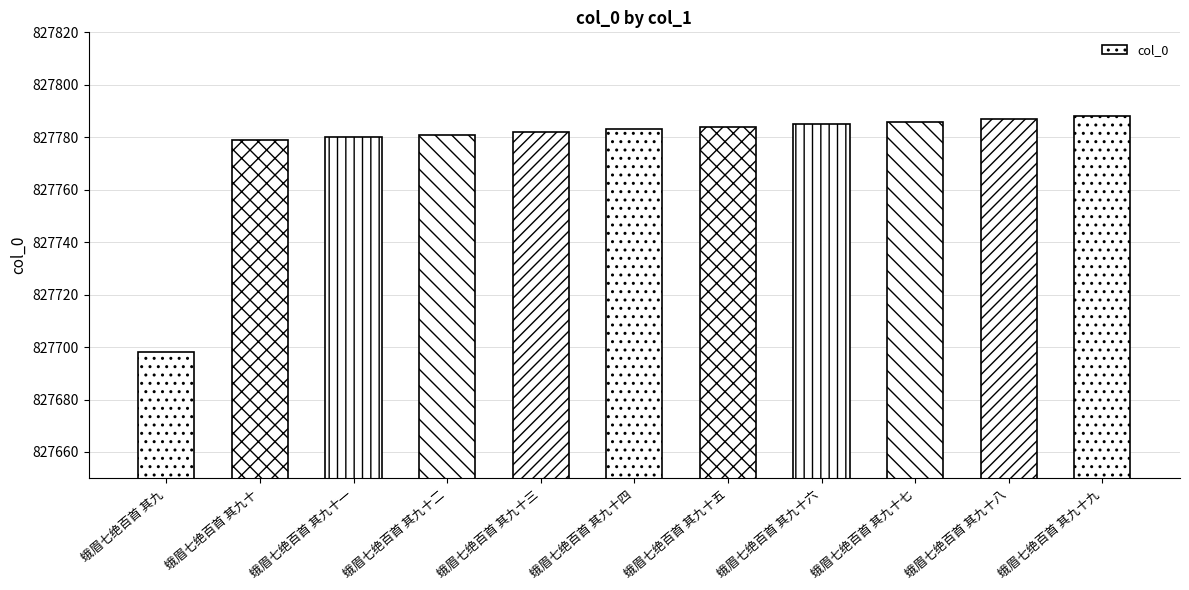

What is the change in value from 蛾眉七绝百首 其九十 to 蛾眉七绝百首 其九十八?

+8